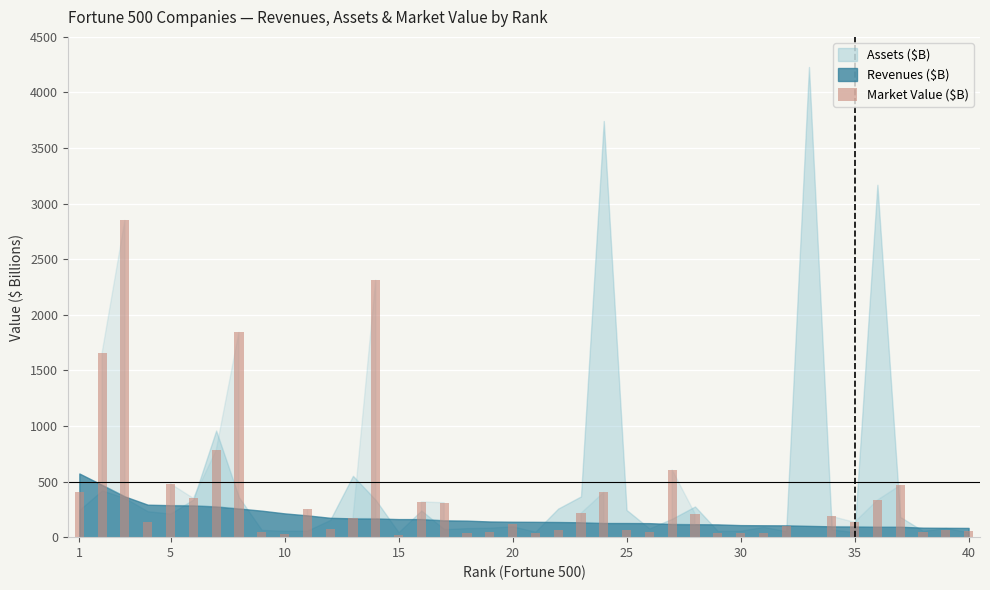

What is the maximum value shown in the chart?

2849.5